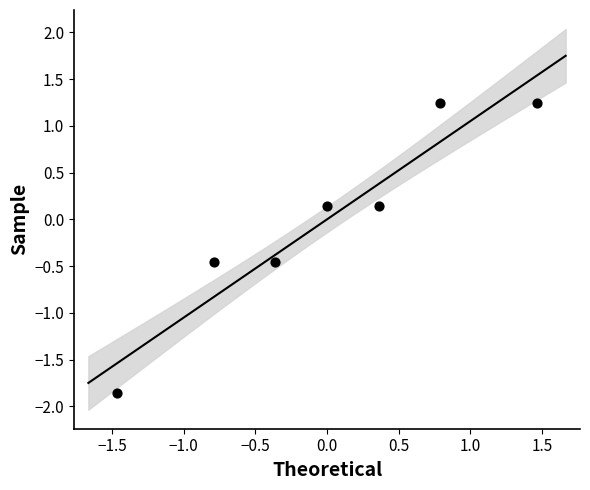

What is the range of X values (max minus min)?

2.9